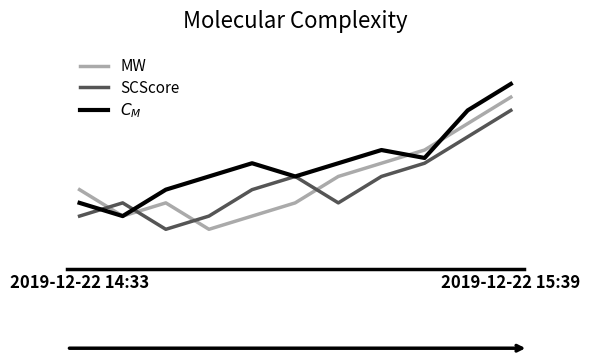

Does the chart display data point markers on the line(s)?

No